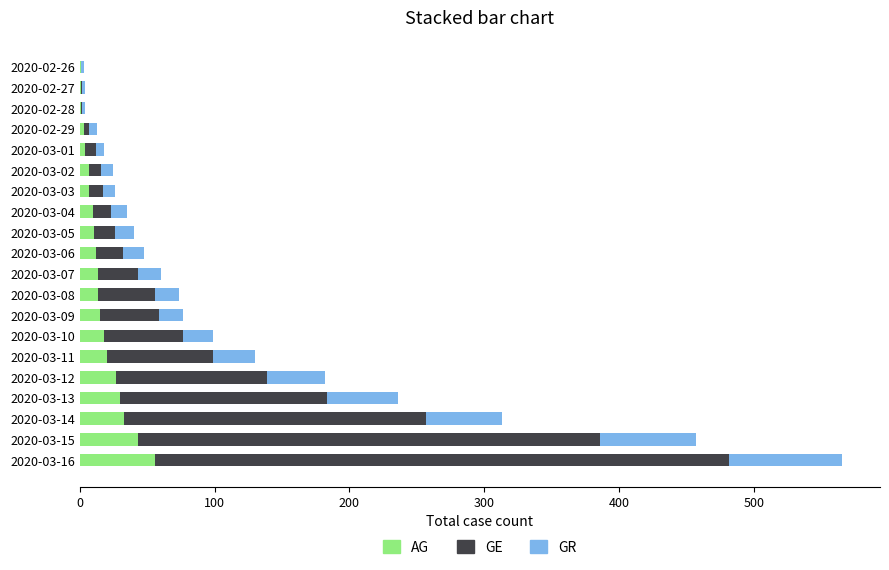

What is the highest value of the AG series?

56